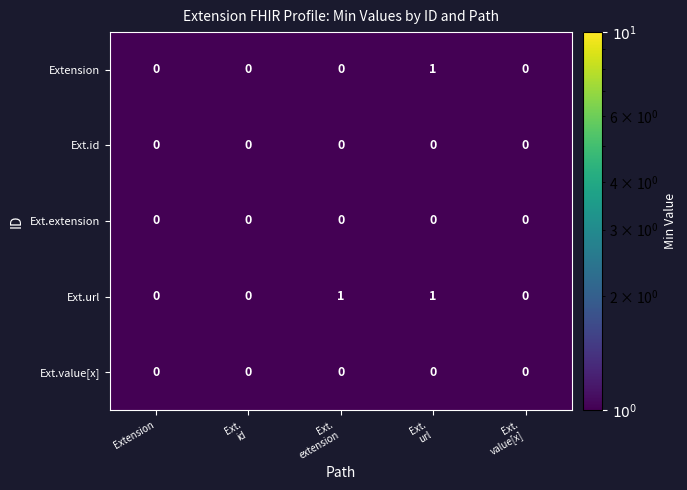

Which series has the largest total across all categories?

Ext.url